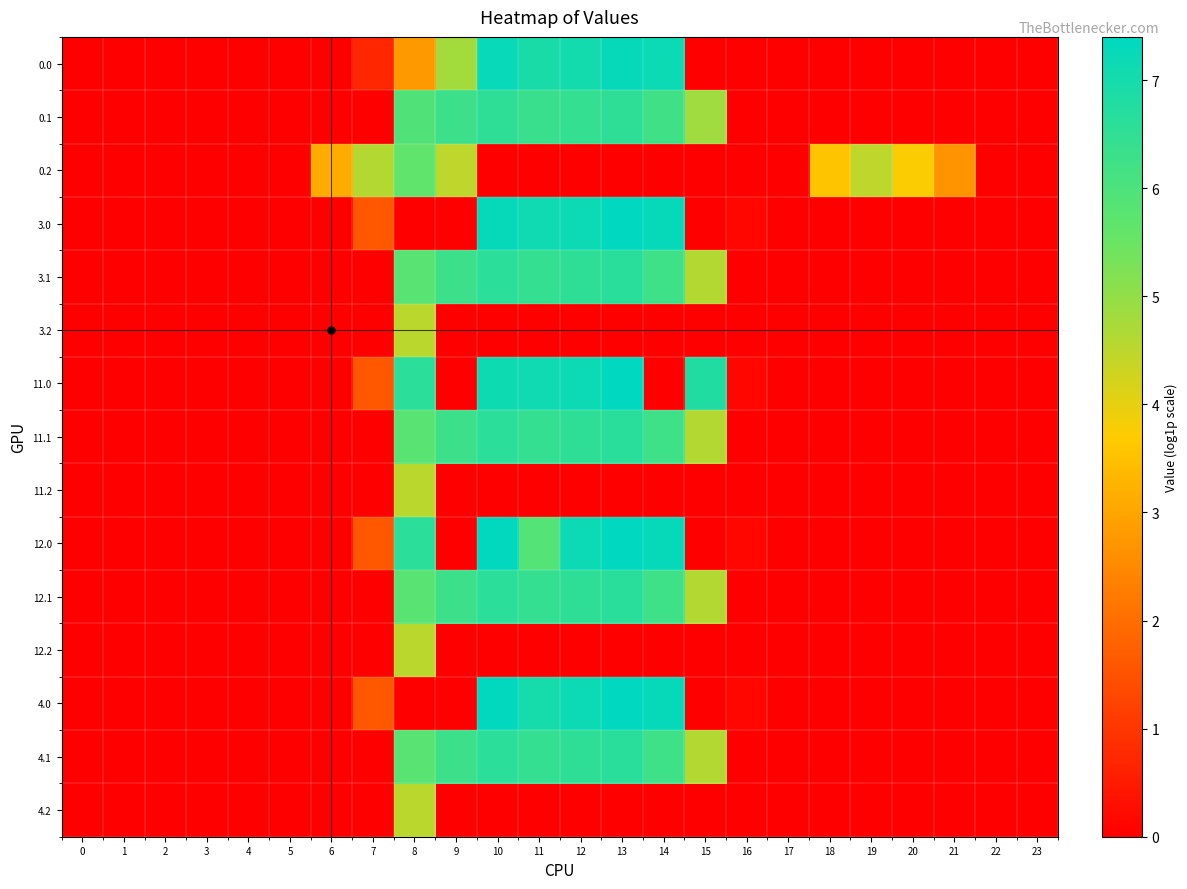

What is the total value across all series at 18?

3.6